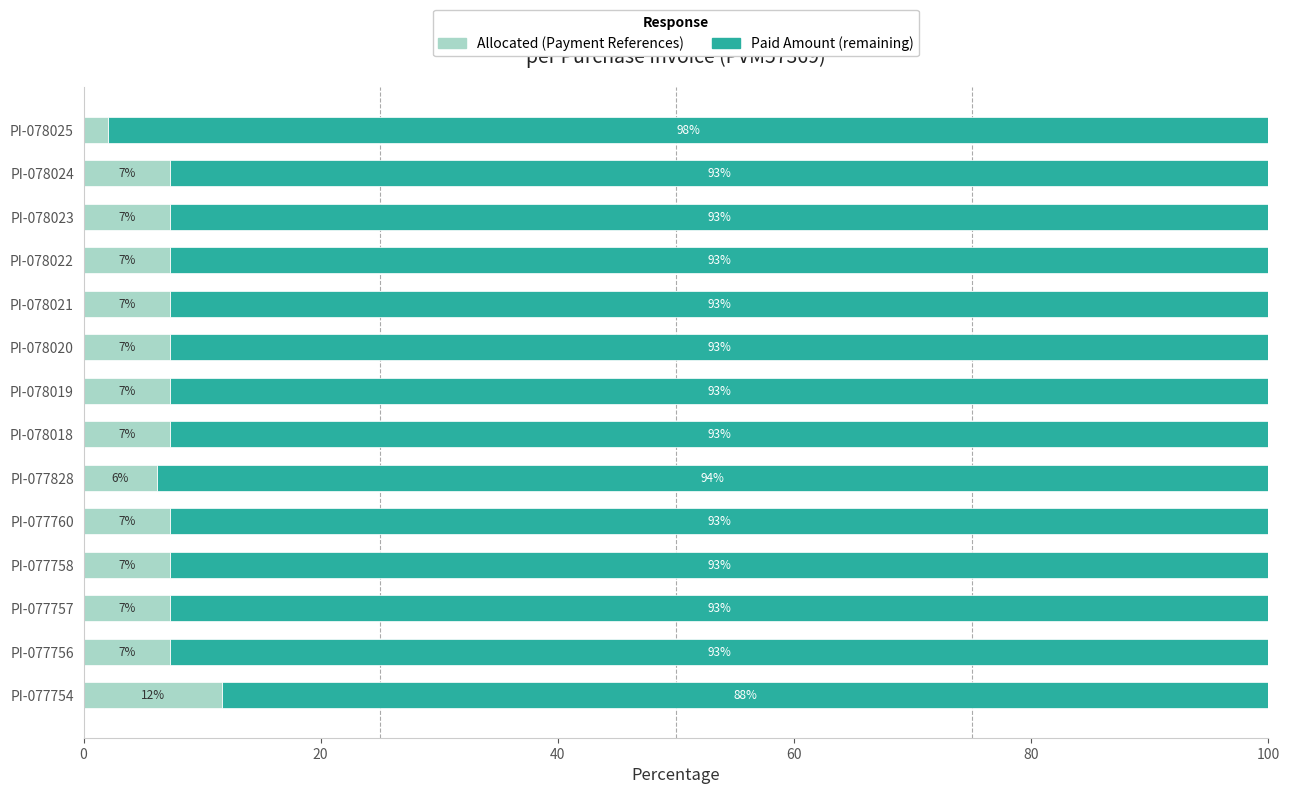

Which category has the highest value in the Allocated (Payment References) series?

PI-077754